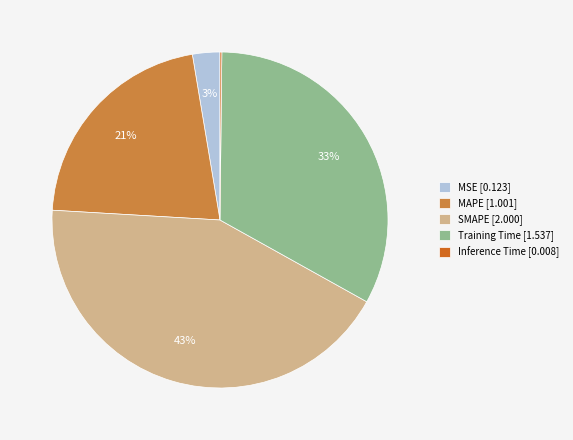

To the nearest percent, what is the average slice percentage?

20%